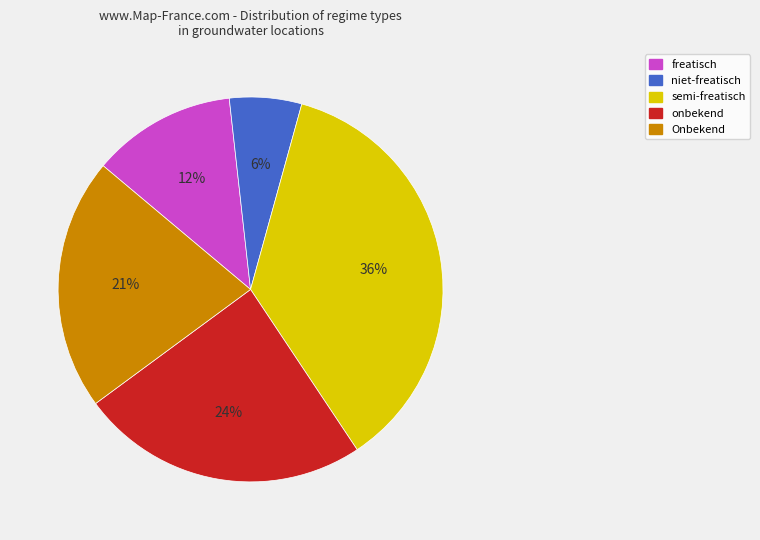

To the nearest percent, what percentage of the pie is semi-freatisch?

36%